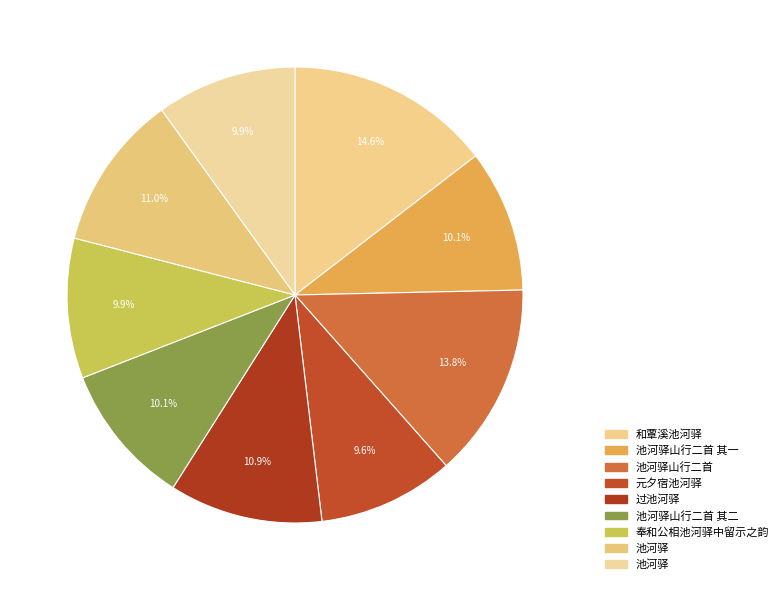

To the nearest percent, what is the average slice percentage?

11%